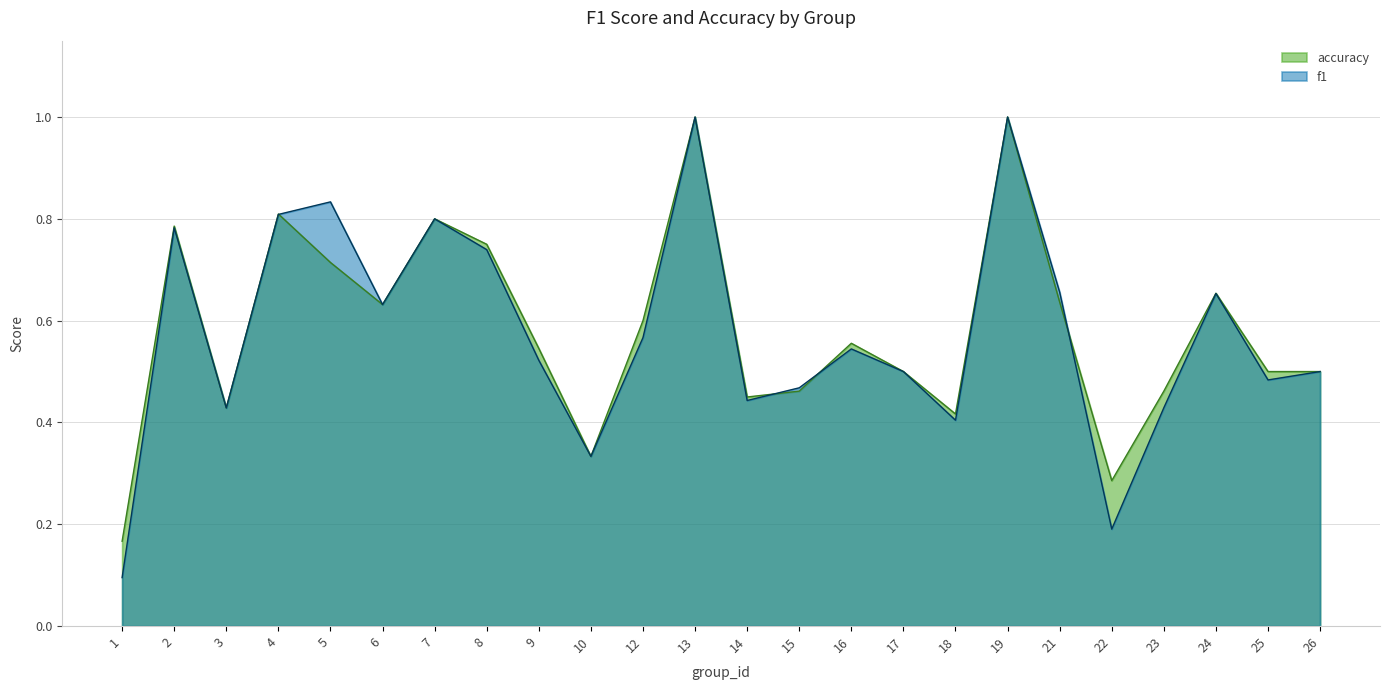

Between 12 and 7, which is larger?

7